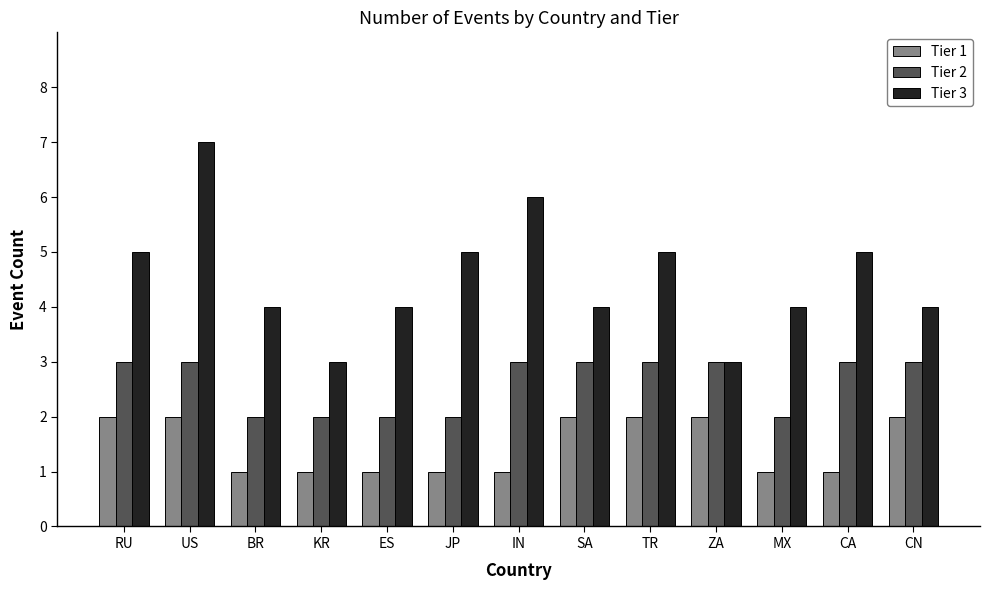

Rank the series by their average value, from lowest to highest.

Tier 1, Tier 2, Tier 3